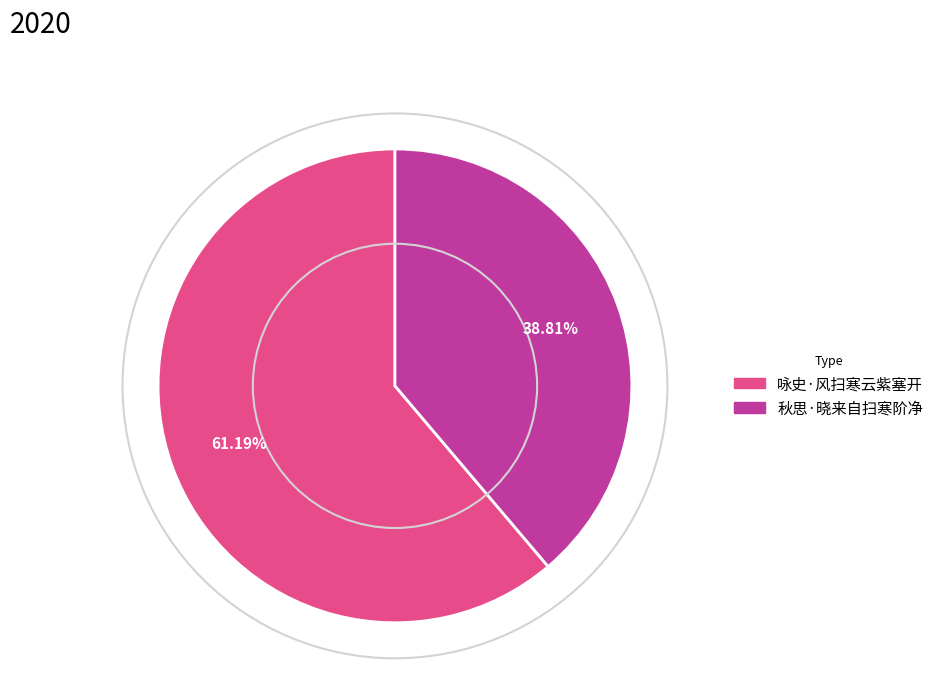

To the nearest percent, what percentage of the pie is 咏史·风扫寒云紫塞开?

61%